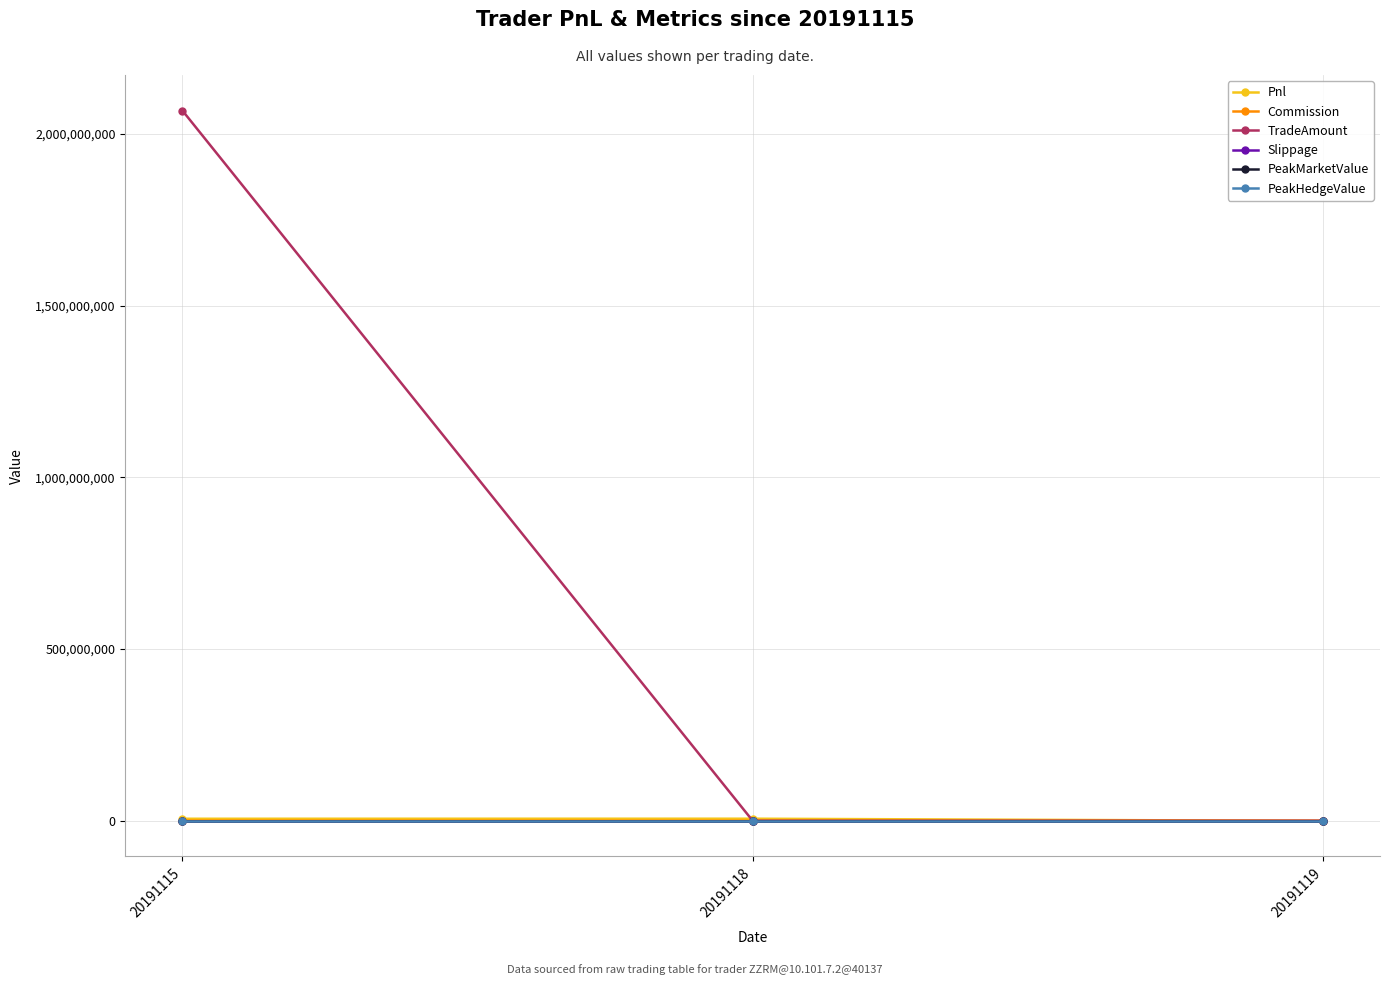

Does the chart have visible grid lines?

Yes